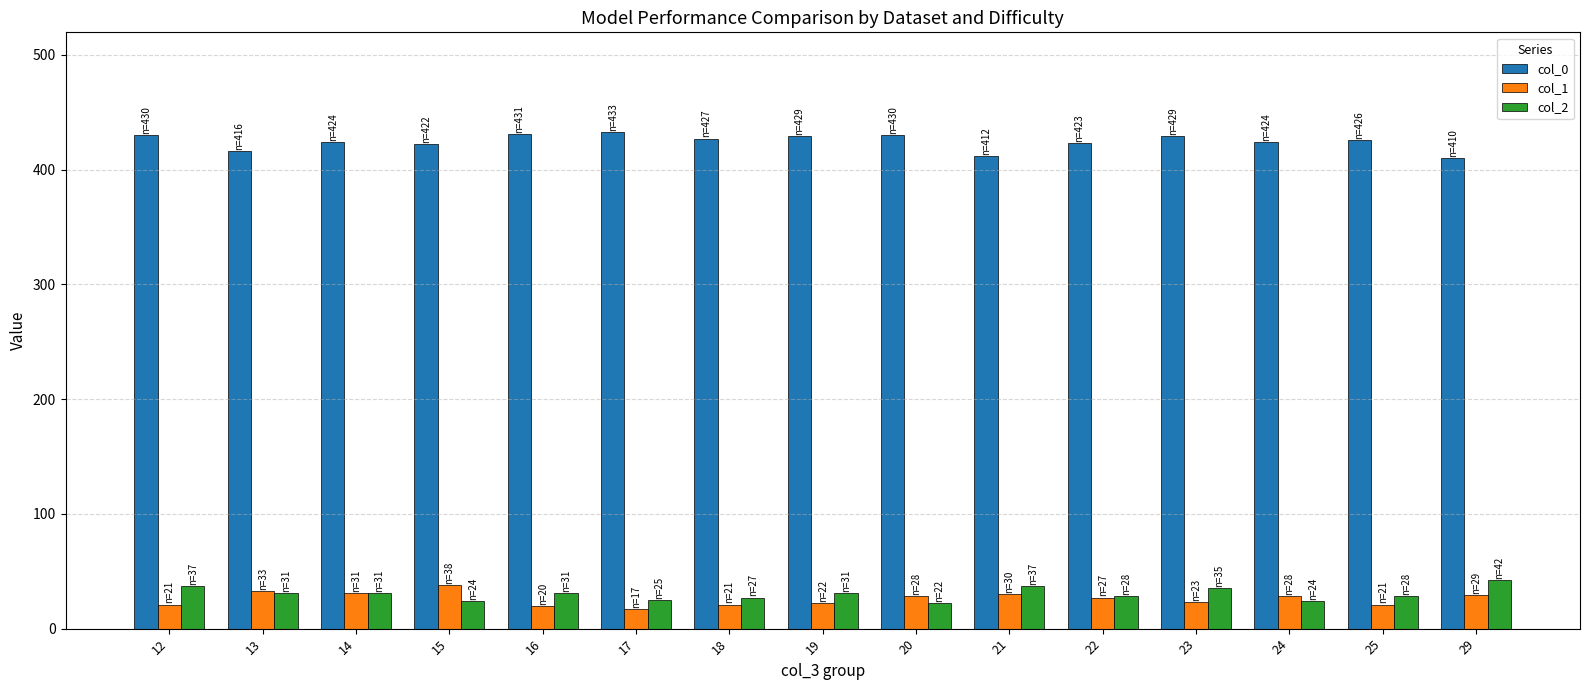

How many bars are there in total?

45